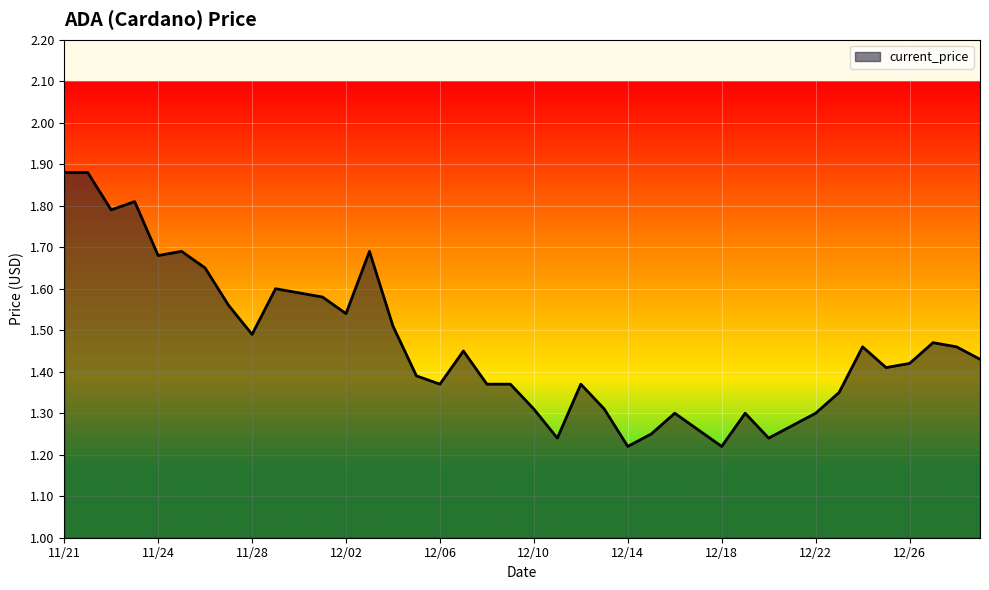

Reading left to right, list all the values displayed in this chart.

1.9	1.9	1.8	1.8	1.7	1.7	1.6	1.6	1.5	1.6	1.6	1.6	1.5	1.7	1.5	1.4	1.4	1.4	1.4	1.4	1.3	1.2	1.4	1.3	1.2	1.2	1.3	1.3	1.2	1.3	1.2	1.3	1.3	1.4	1.5	1.4	1.4	1.5	1.5	1.4